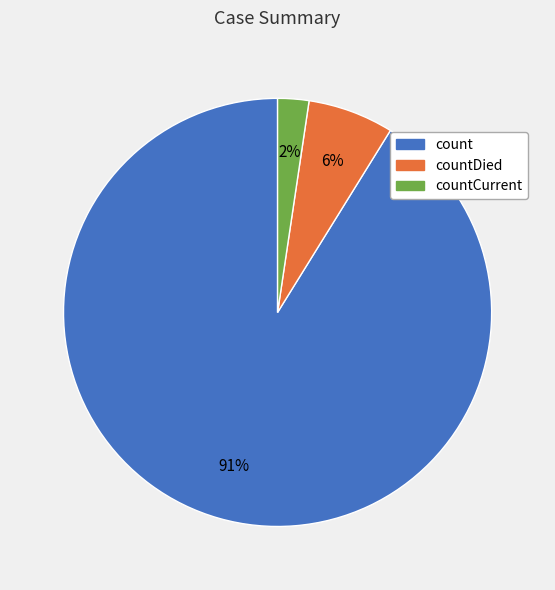

Is there a majority slice in this chart?

Yes